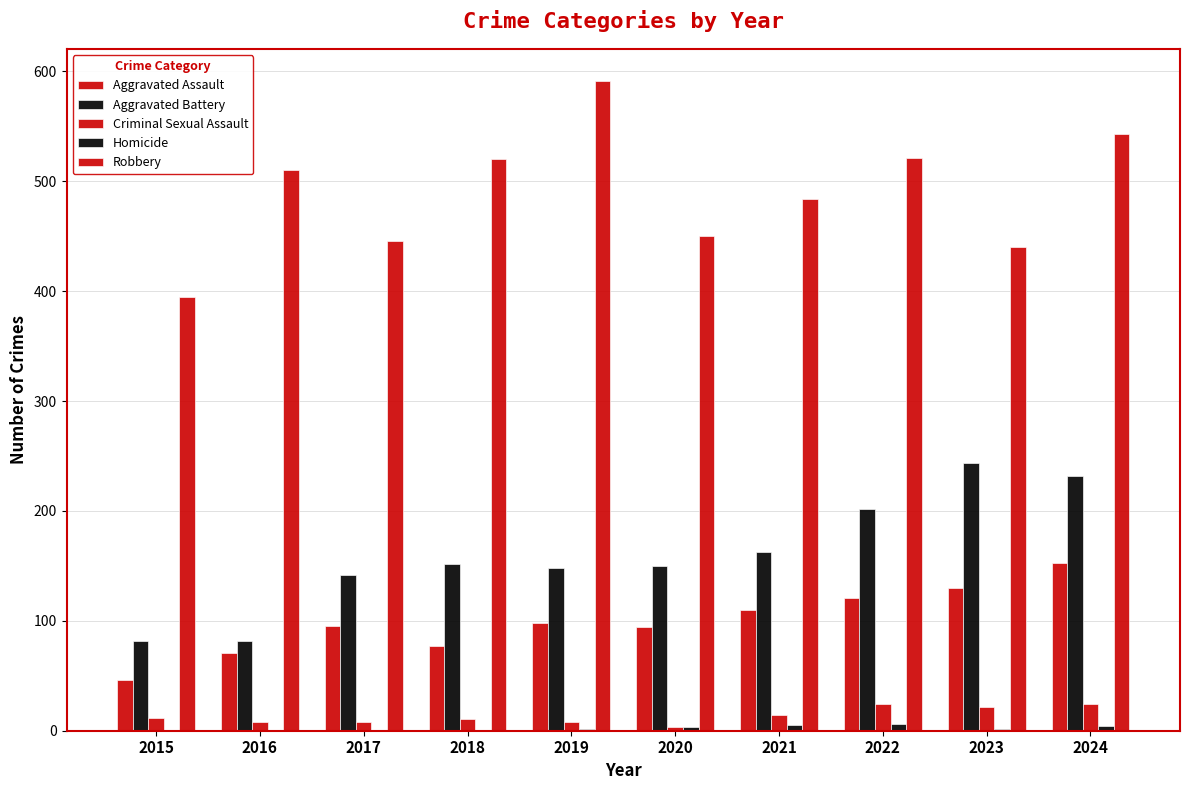

How many groups of bars are there?

10